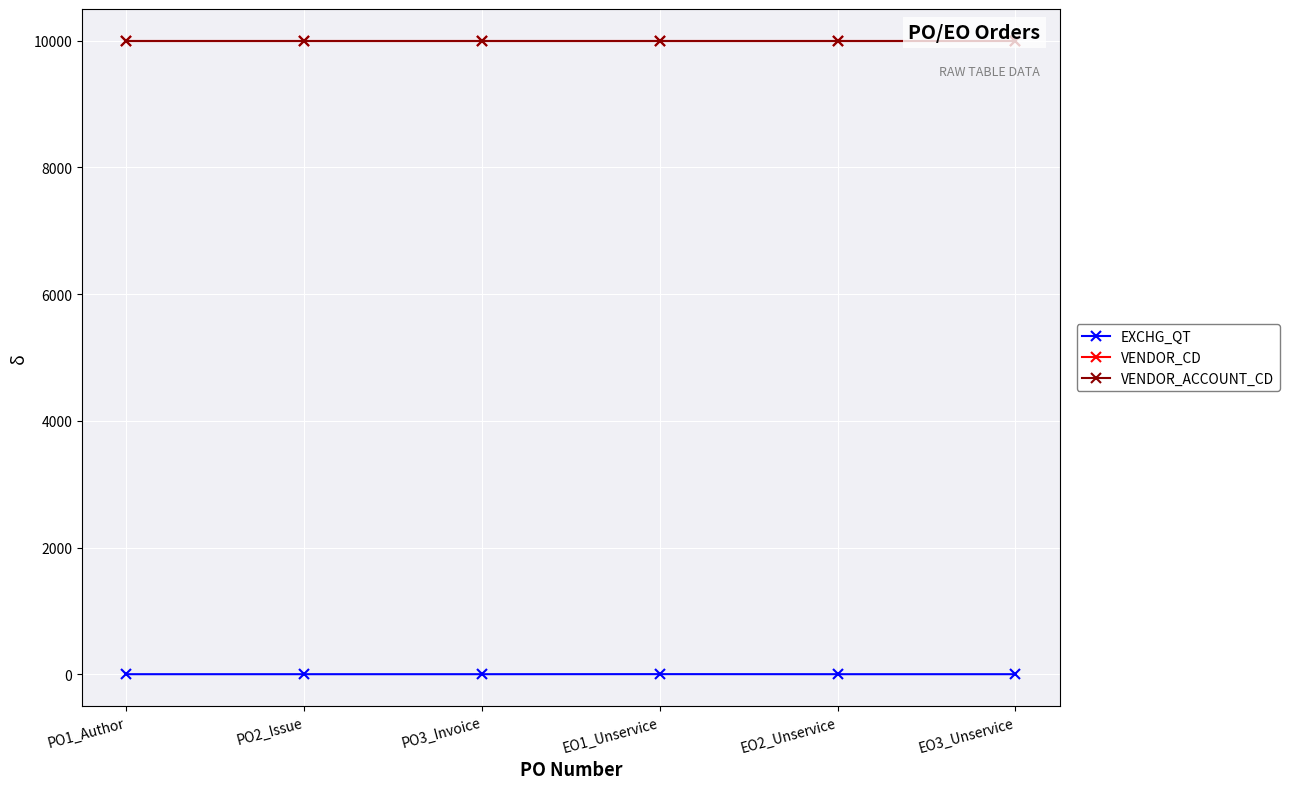

What position from the left is EO3_Unservice?

6